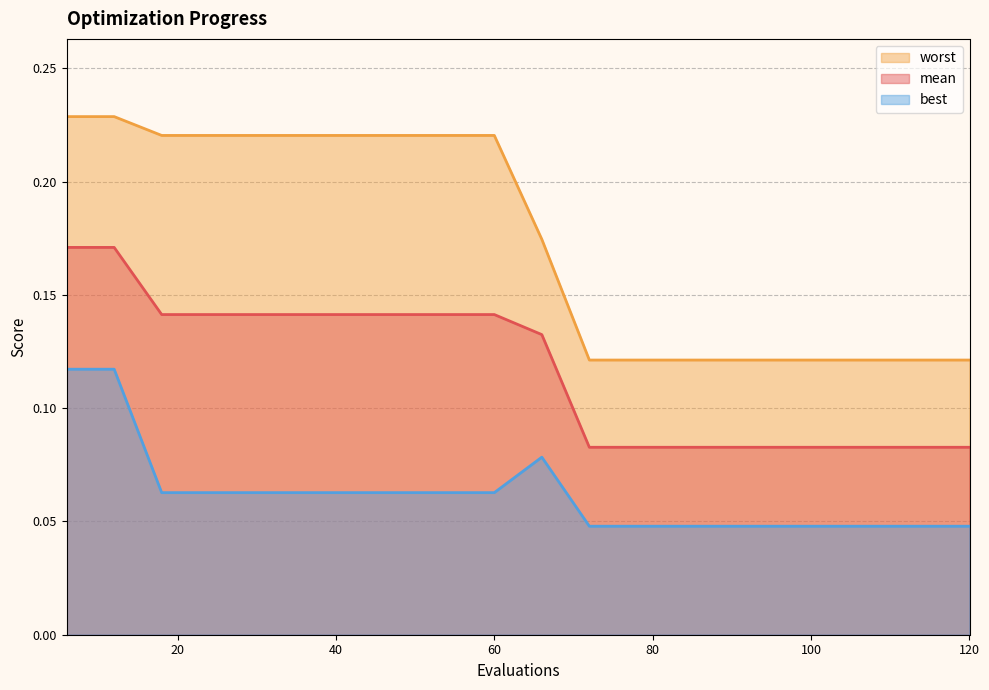

How many mean values are between 0 and 1?

20